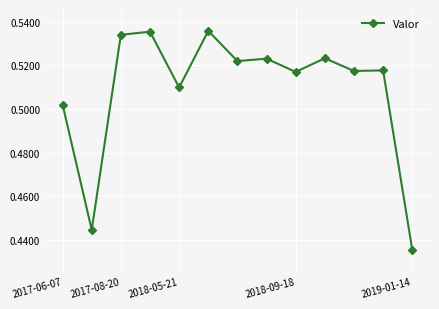

True or false: there are more than 2 points higher than both neighbors.

True